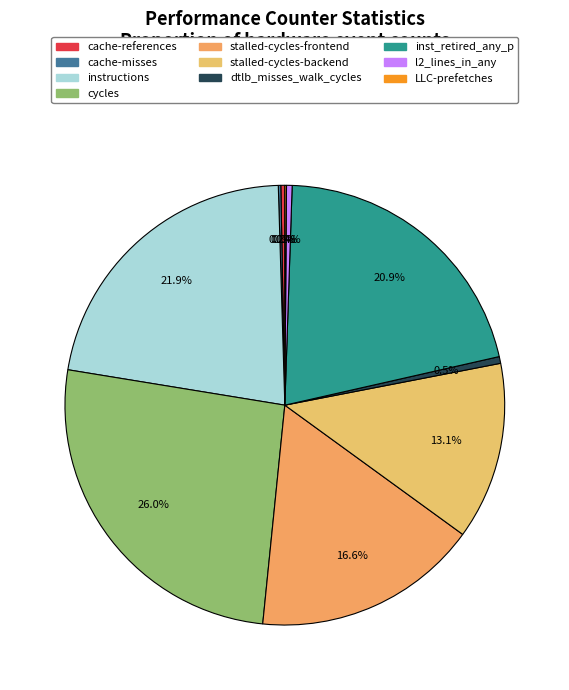

Which slice is the largest?

cycles